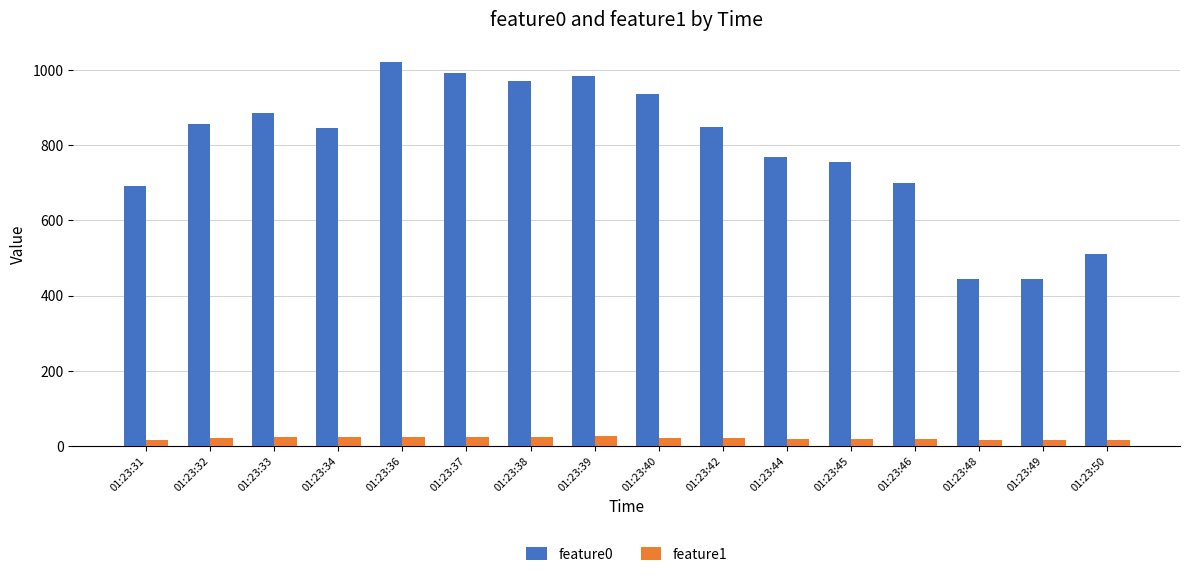

How many data points in feature0 are above 848?

8